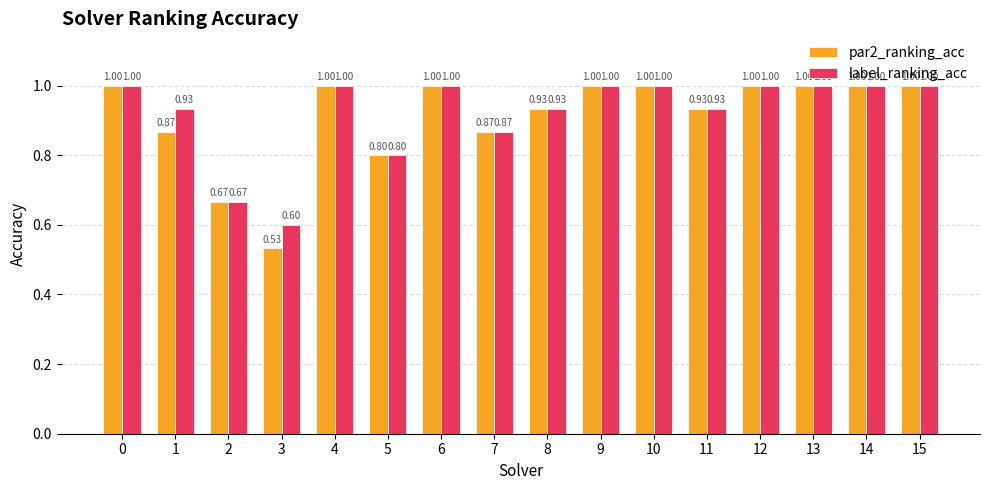

What is the maximum value shown in the chart?

1.0